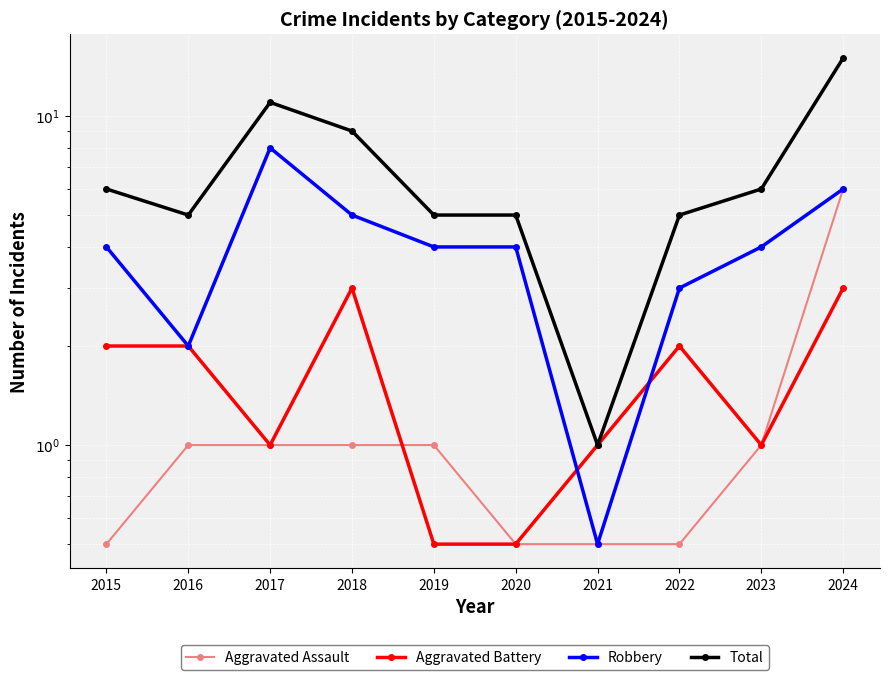

How many categories are shown in the chart?

10